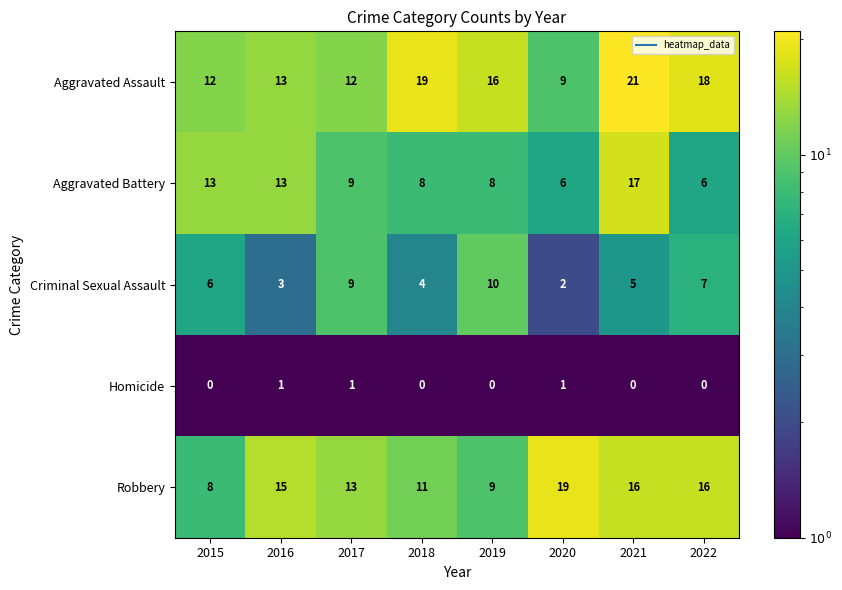

List the labels in order of Criminal Sexual Assault value, largest first.

2019, 2017, 2022, 2015, 2021, 2018, 2016, 2020